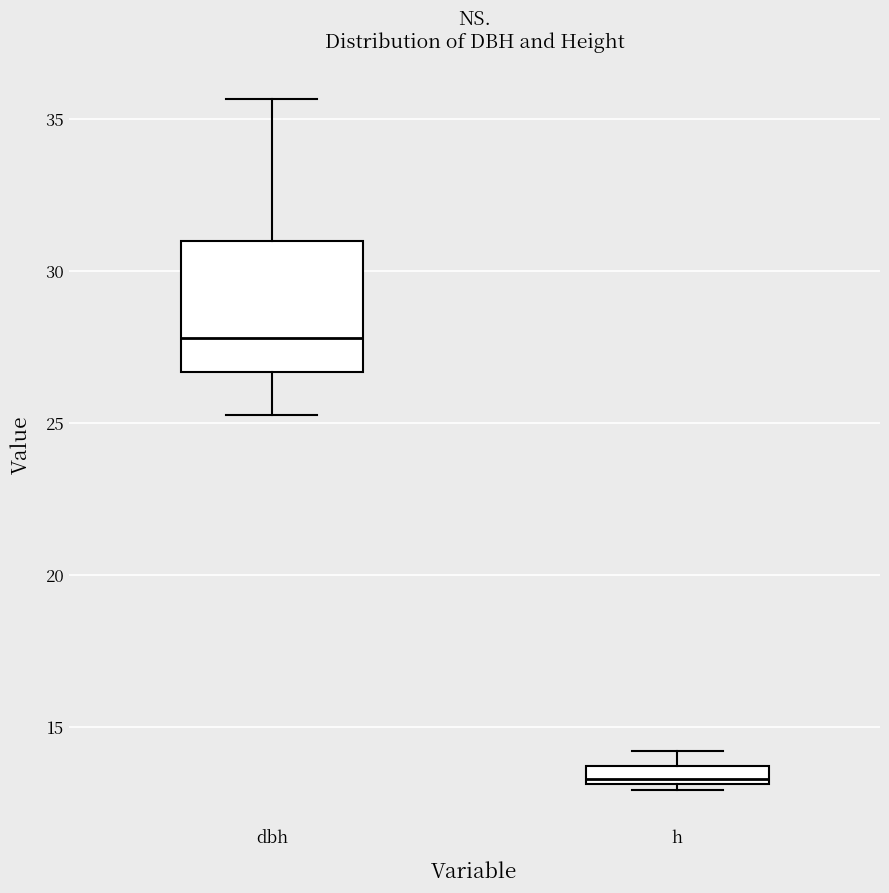

Where is the upper edge of the box for h on the y-axis? The values are not printed on the chart, so give them approximately, as read against the axis.

13.5